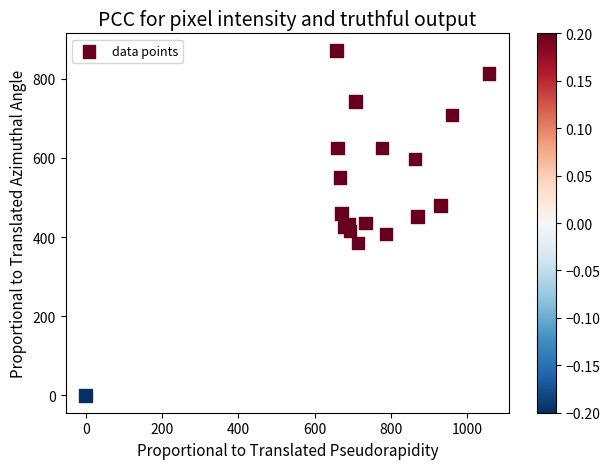

What is the range of X values (max minus min)?

1056.7